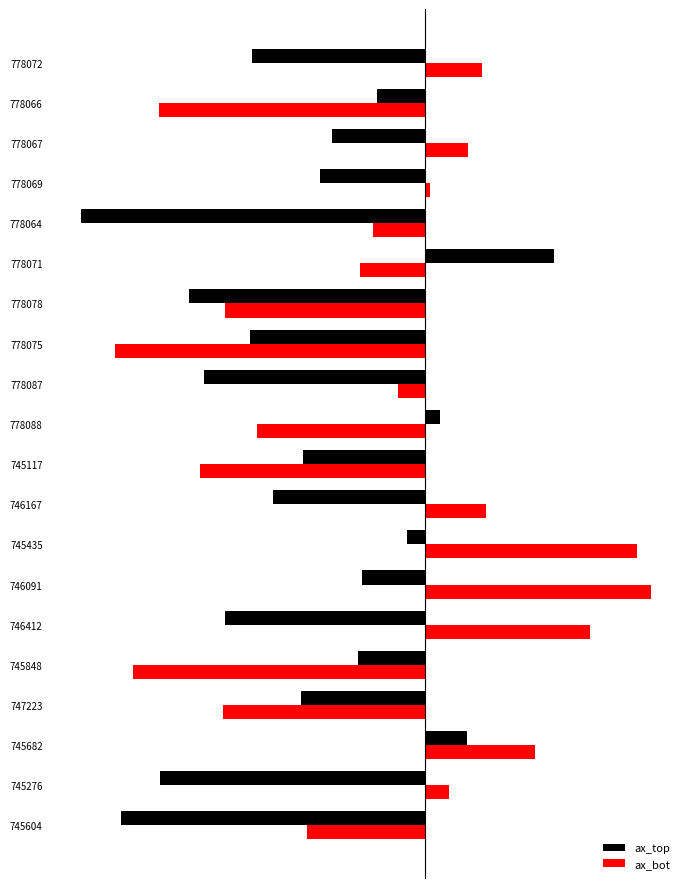

What is the difference between the second highest and second lowest values in the ax_top series?

10.1